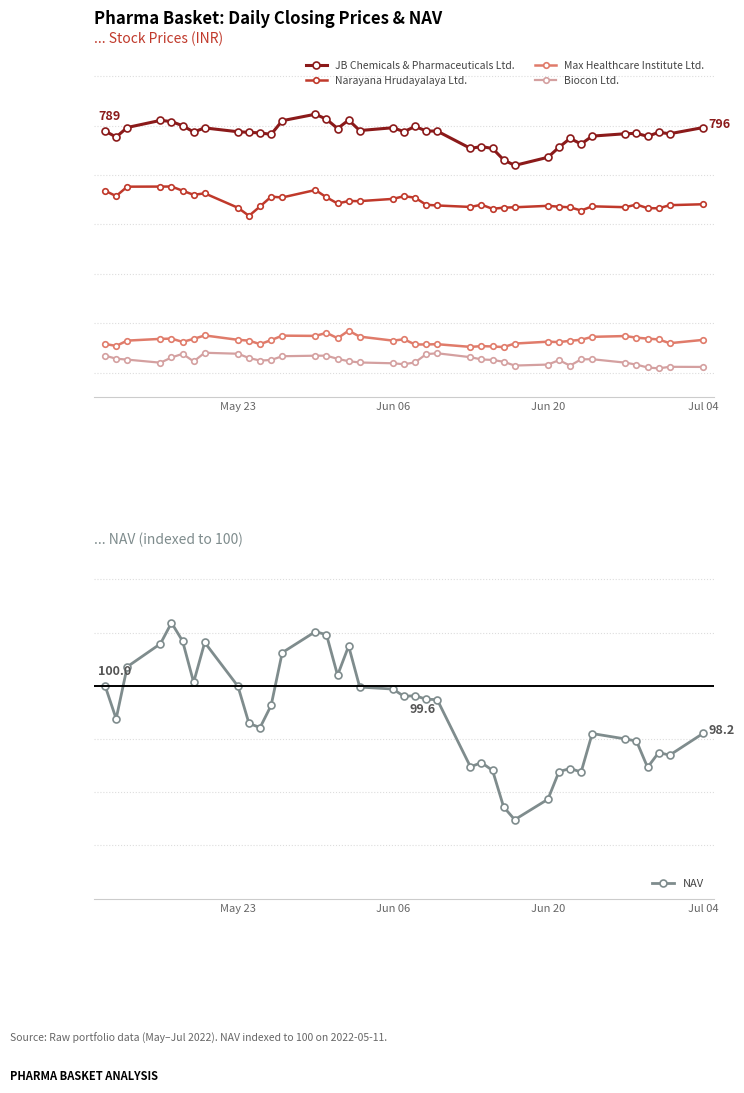

What is the highest value of the Max Healthcare Institute Ltd. series?

384.6